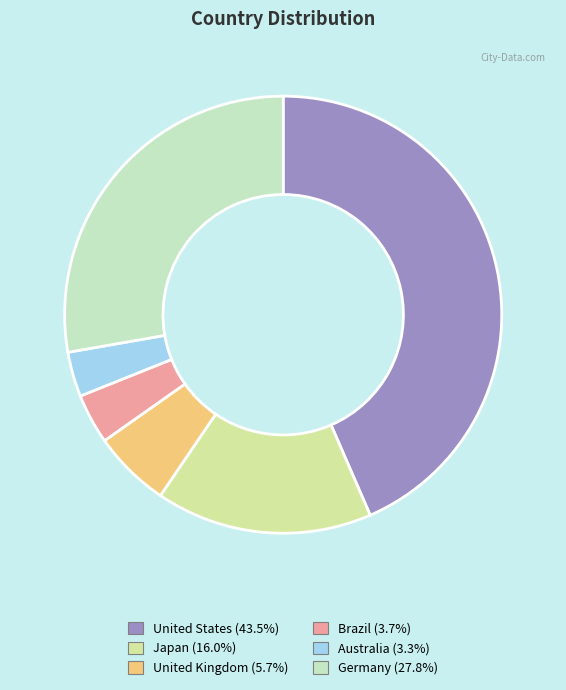

What is the ratio of the value at Japan to the value at United States?

0.4